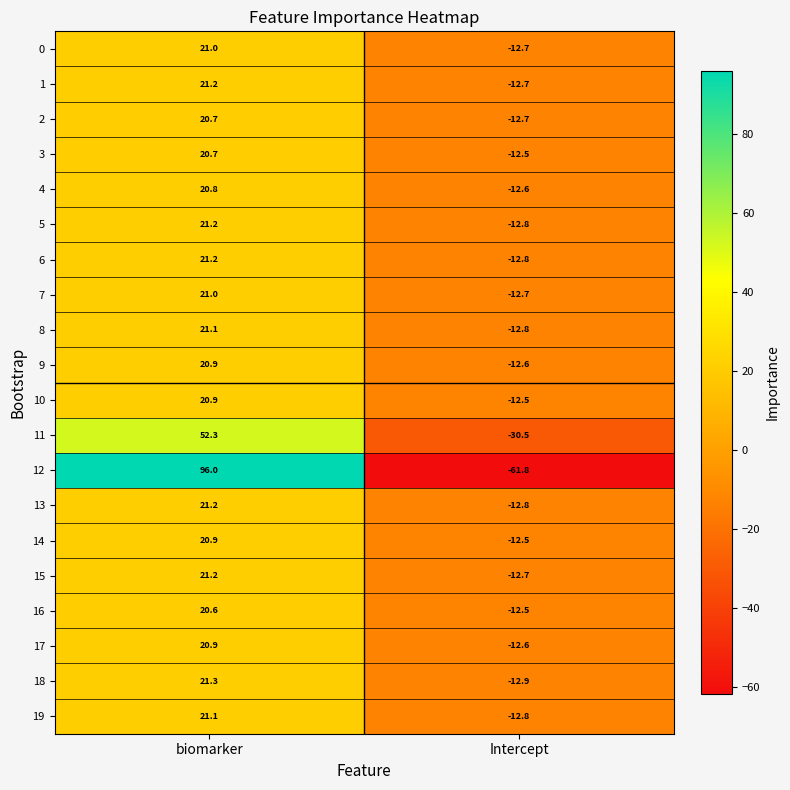

Where is 17 nearest to the value 4?

Intercept